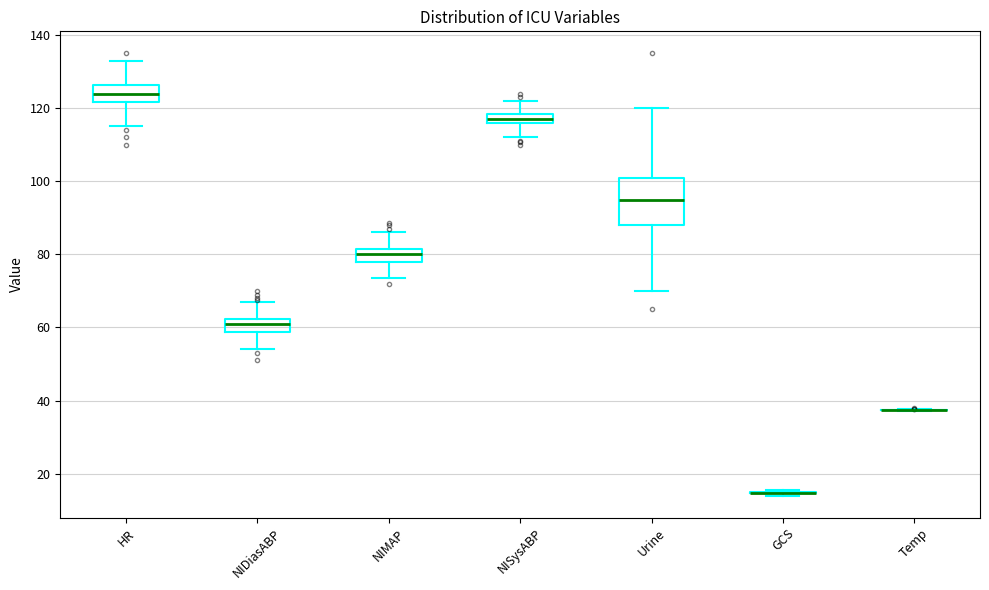

Where is the upper edge of the box for NIDiasABP on the y-axis? The values are not printed on the chart, so give them approximately, as read against the axis.

62